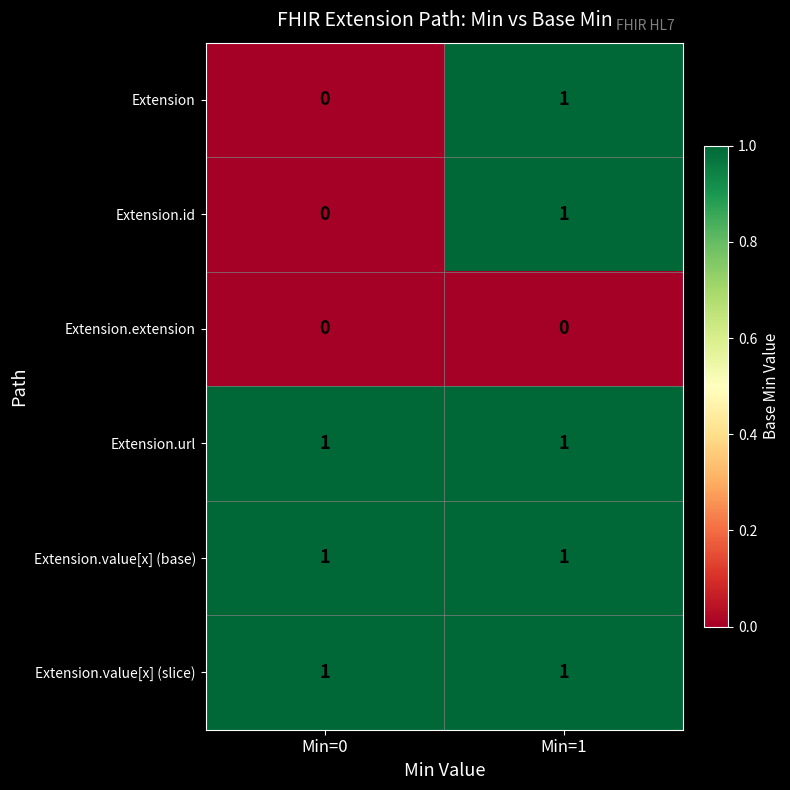

Reading left to right, transcribe all the data shown in this chart.

Extension: Min=0=0	Min=1=1
Extension.id: Min=0=0	Min=1=1
Extension.extension: Min=0=0	Min=1=0
Extension.url: Min=0=1	Min=1=1
Extension.value[x] (base): Min=0=1	Min=1=1
Extension.value[x] (slice): Min=0=1	Min=1=1